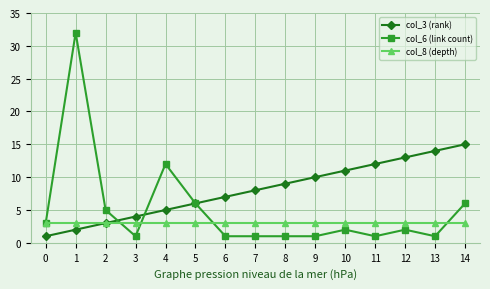

Reading right to left, list all the values displayed in this chart.

col_3 (rank): 15	14	13	12	11	10	9	8	7	6	5	4	3	2	1
col_6 (link count): 6	1	2	1	2	1	1	1	1	6	12	1	5	32	3
col_8 (depth): 3	3	3	3	3	3	3	3	3	3	3	3	3	3	3